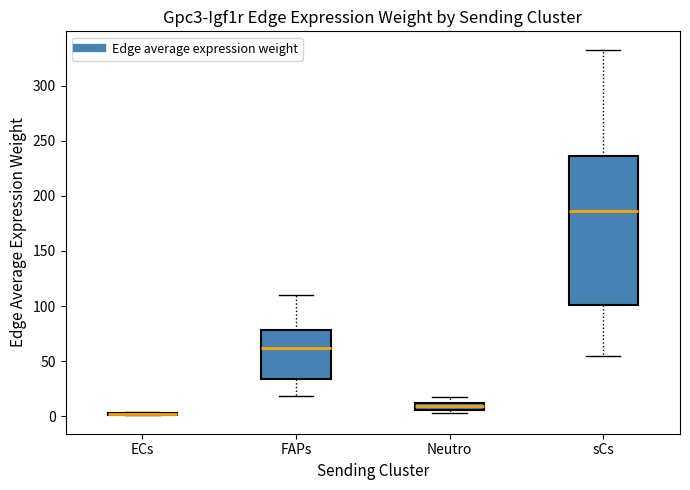

Where does the median line of the box for sCs sit on the y-axis? The values are not printed on the chart, so give them approximately, as read against the axis.

185